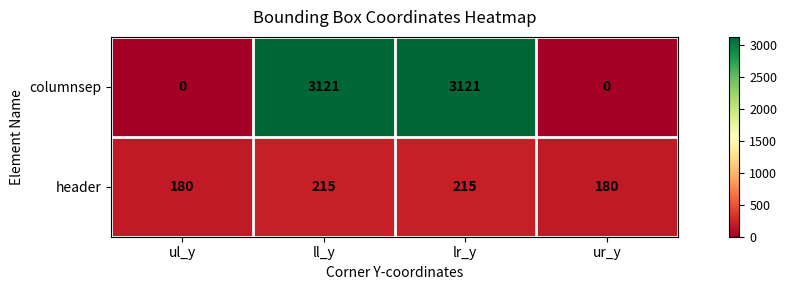

What is the sum of the columnsep values at ul_y and lr_y?

3121